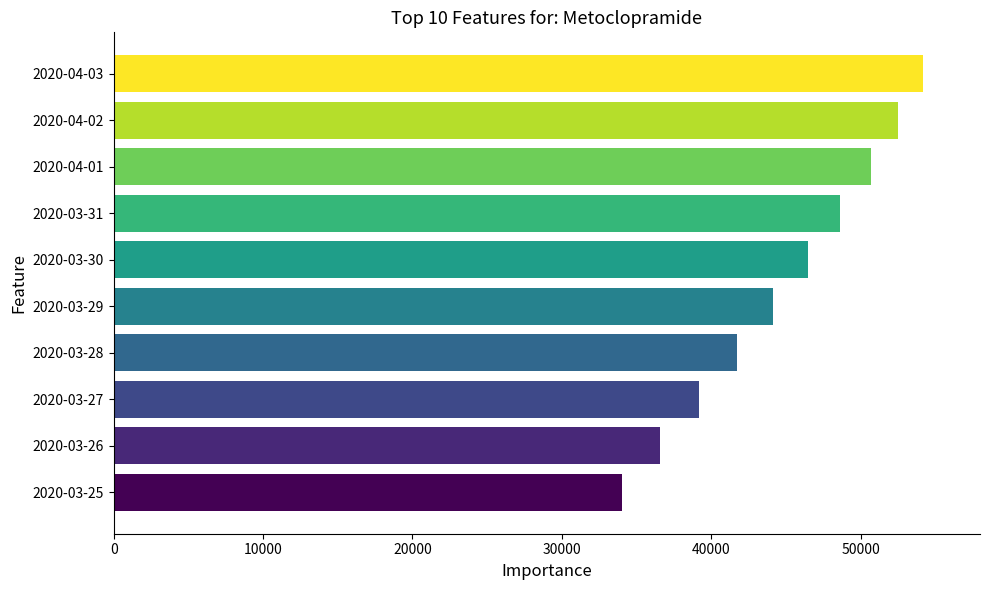

Does the chart contain stacked bars?

No